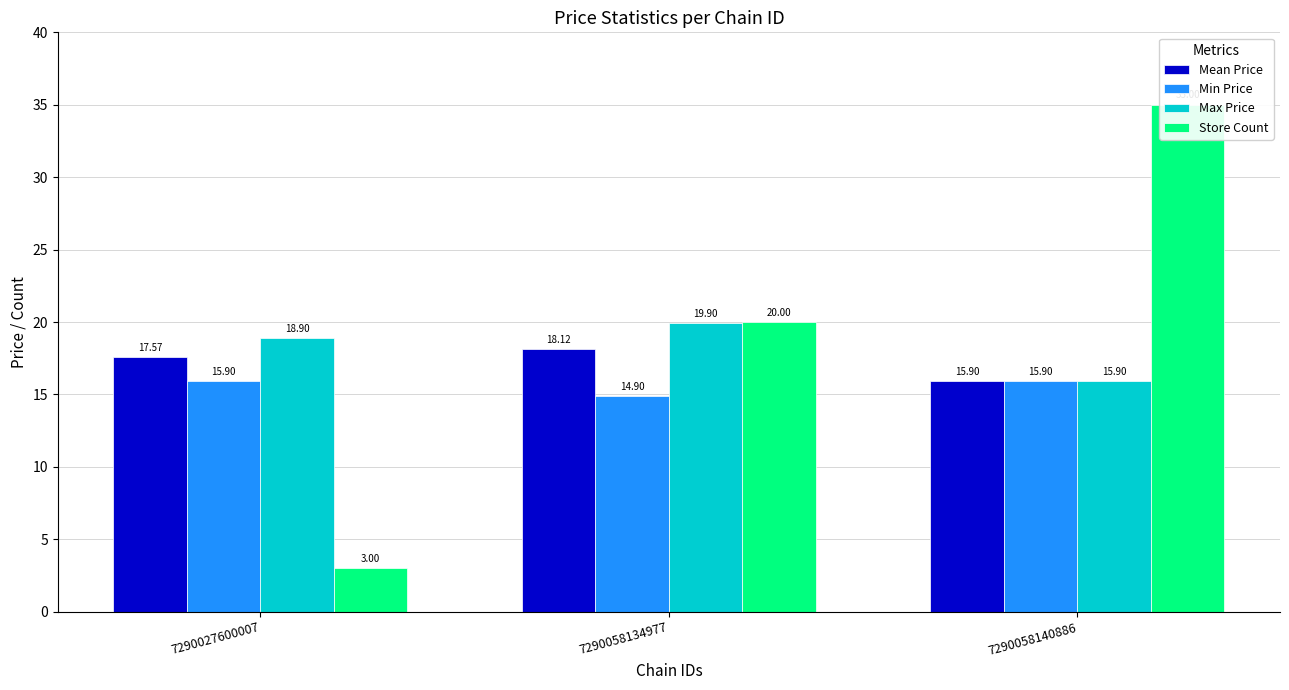

Reading right to left, extract all data points from this chart.

Mean Price: 7290058140886=15.9	7290058134977=18.1	7290027600007=17.6
Min Price: 7290058140886=15.9	7290058134977=14.9	7290027600007=15.9
Max Price: 7290058140886=15.9	7290058134977=19.9	7290027600007=18.9
Store Count: 7290058140886=35.0	7290058134977=20.0	7290027600007=3.0